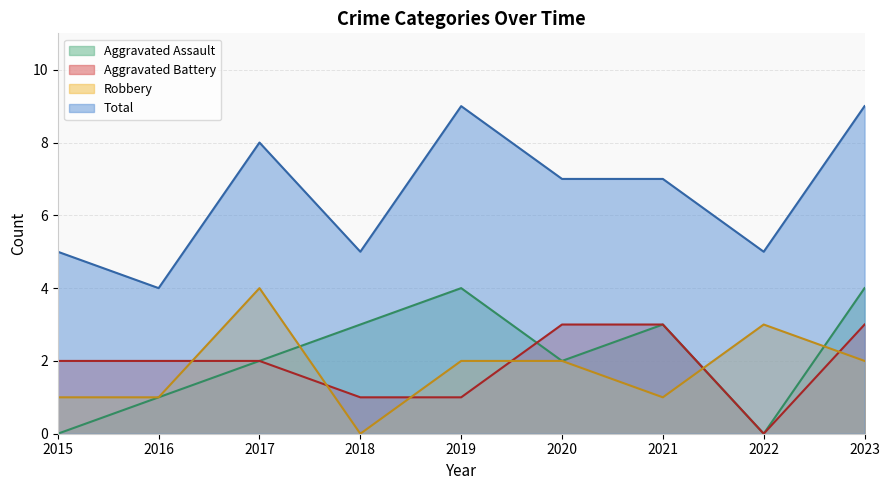

Which series ends up on top after the final intersection of Robbery and Aggravated Assault?

Aggravated Assault